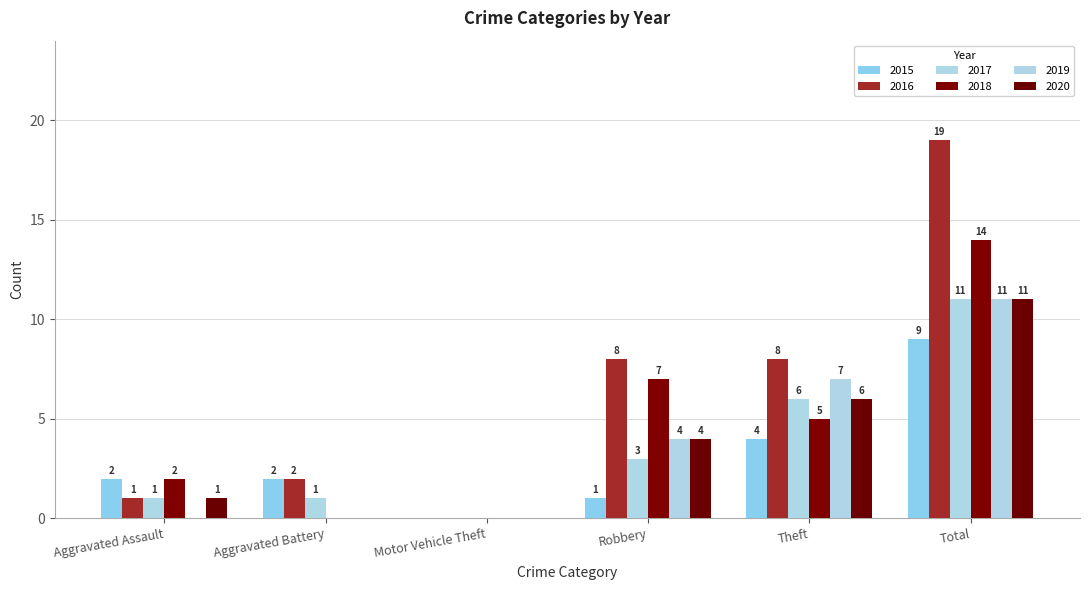

What is the difference between the second highest and minimum values in the 2020 series?

6